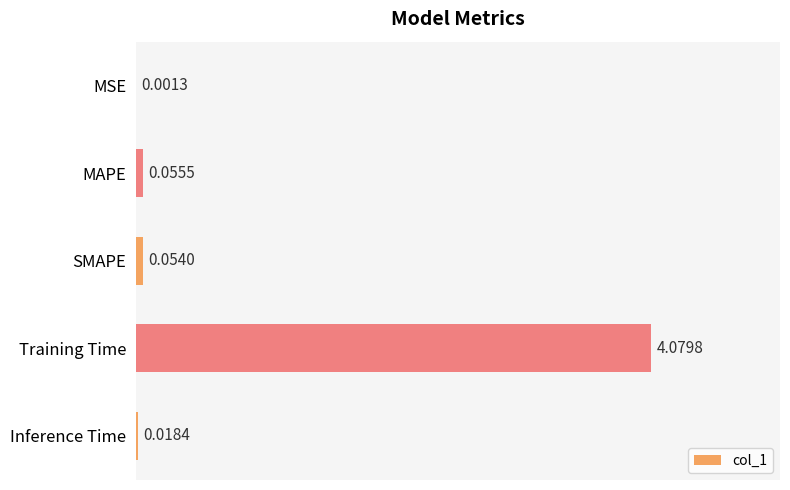

Between MSE and SMAPE, which is larger?

SMAPE